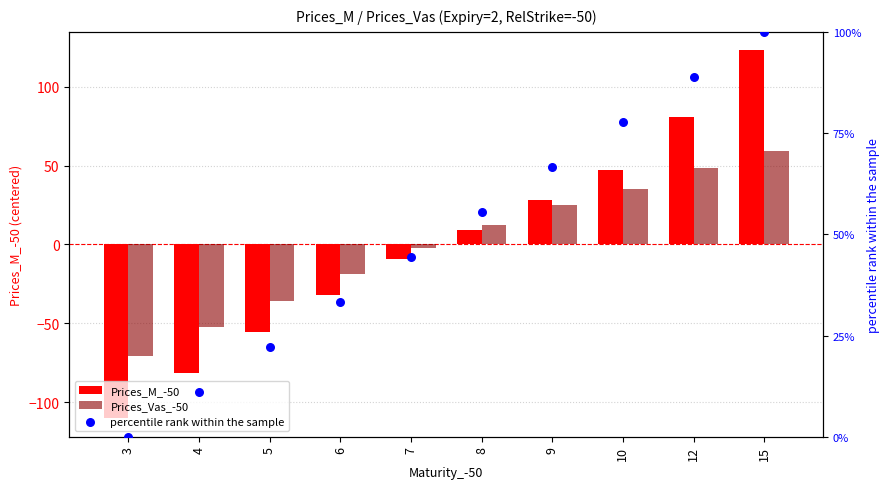

Which series has the largest Y range (max minus min)?

Prices_M_-50